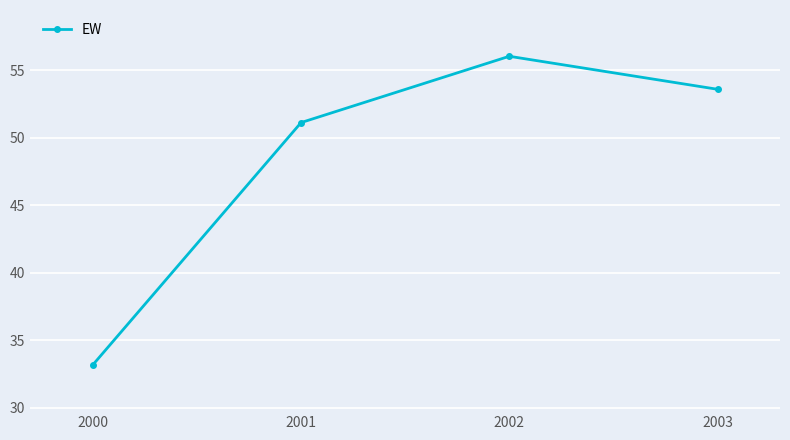

How many points are higher than both their immediate neighbors (excluding endpoints)?

1